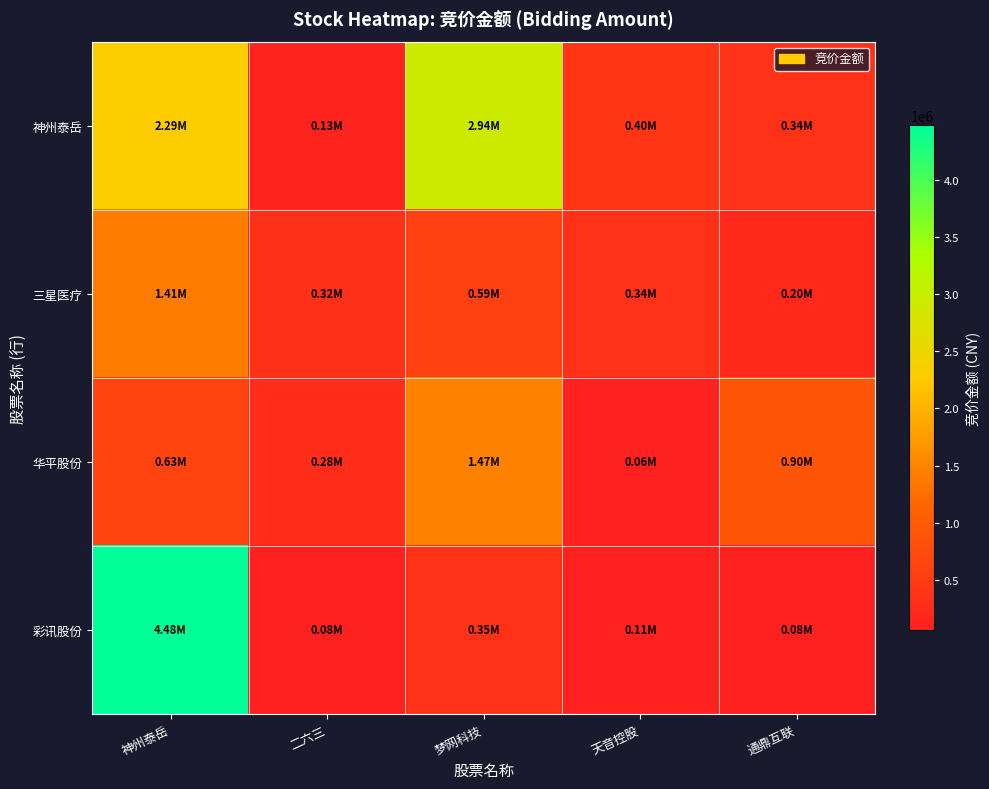

What is the spread (max minus min) of values at 神州泰岳?

3849390